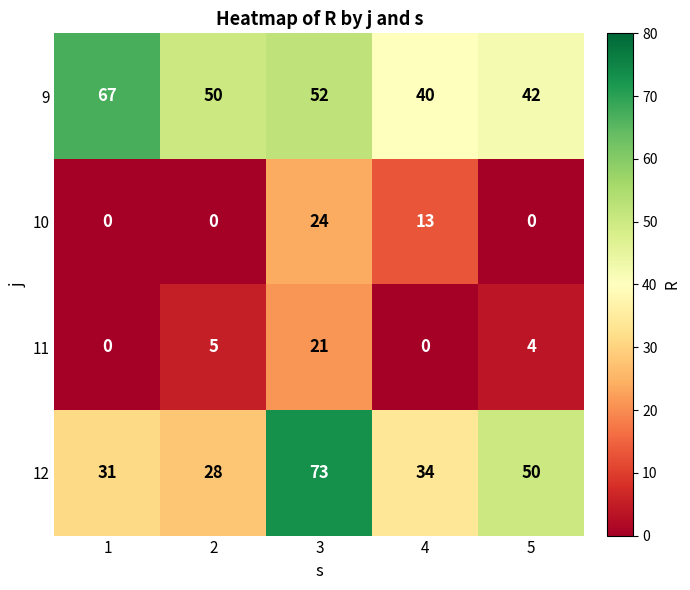

Which category has the highest value across all series?

3